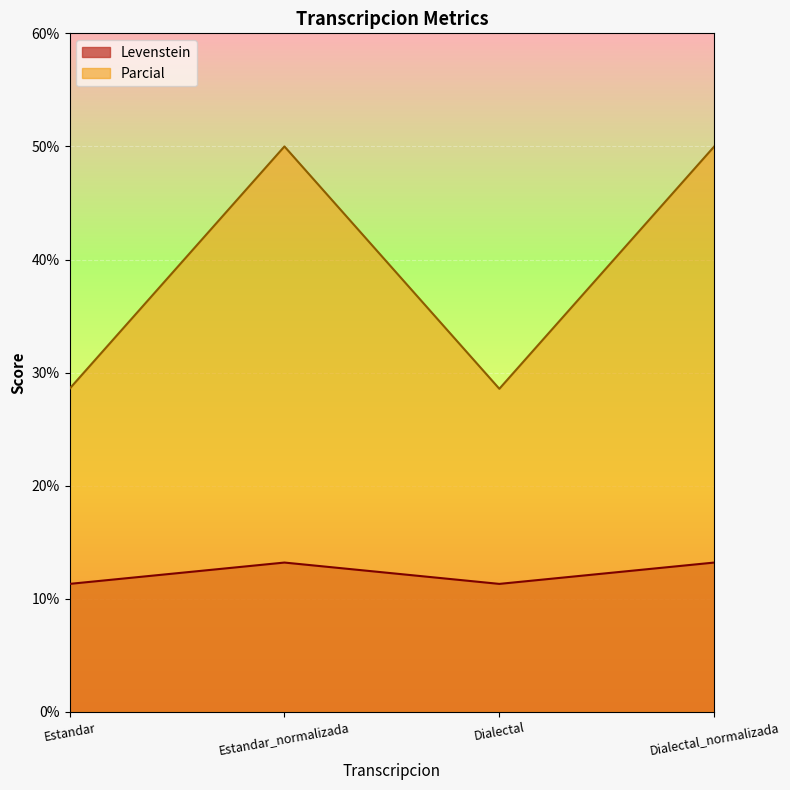

Rank the series by their maximum value, from highest to lowest.

Parcial, Levenstein